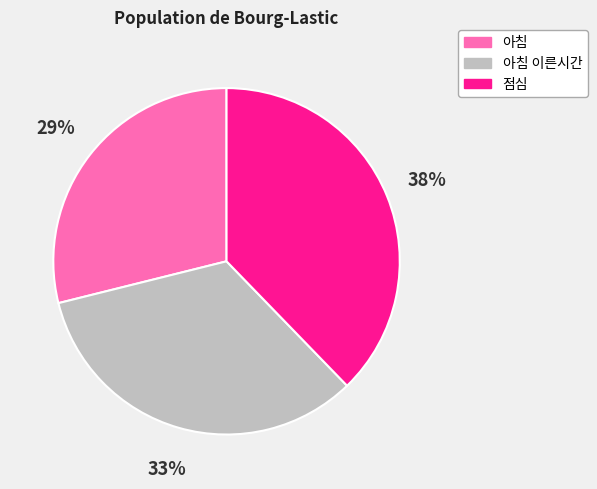

Between 아침 and 점심, which is larger?

점심